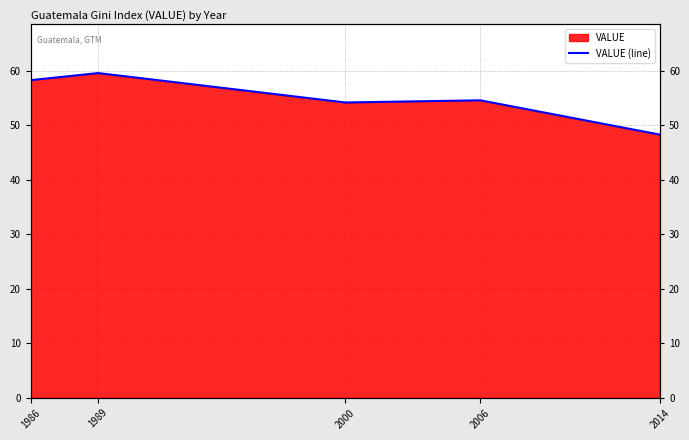

Which has a higher value, 2000 or 1989?

1989